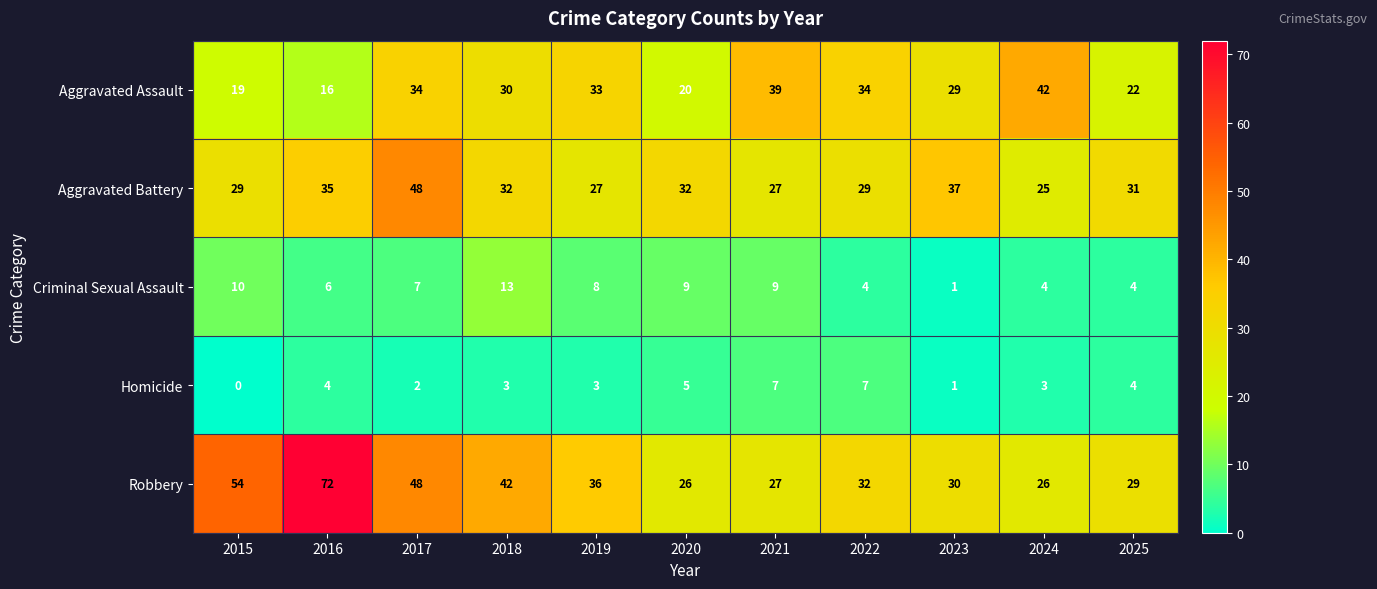

Is the value of Robbery at 2023 greater than the value of Homicide at 2021?

Yes